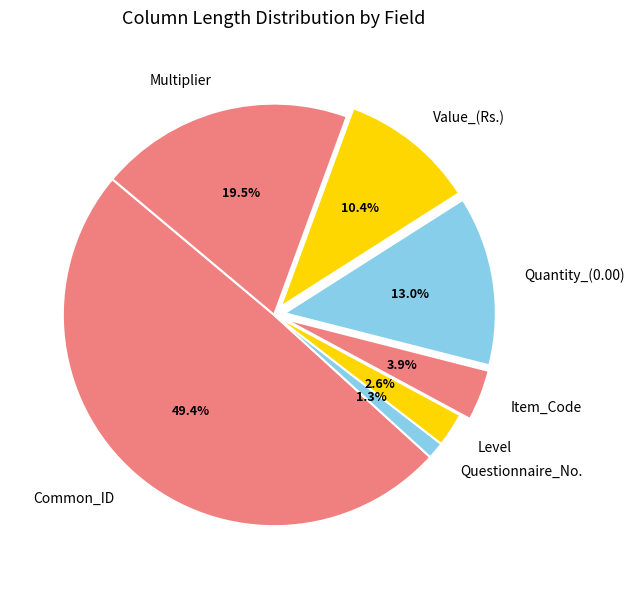

Combined, what portion of the pie is Item_Code and Common_ID?

53.2%